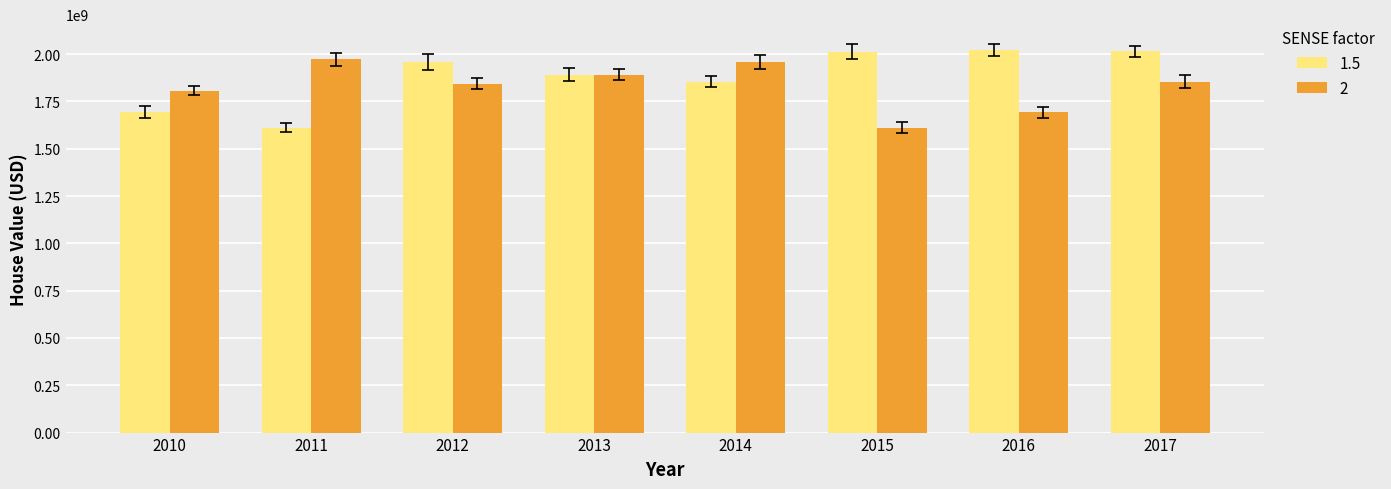

The 2 series shows 1958078000 at 2014. True or false?

True